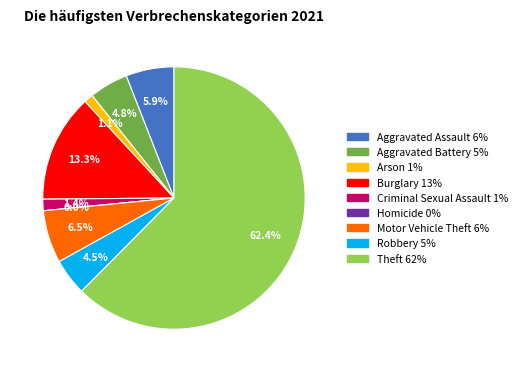

Does any single category account for the majority?

Yes